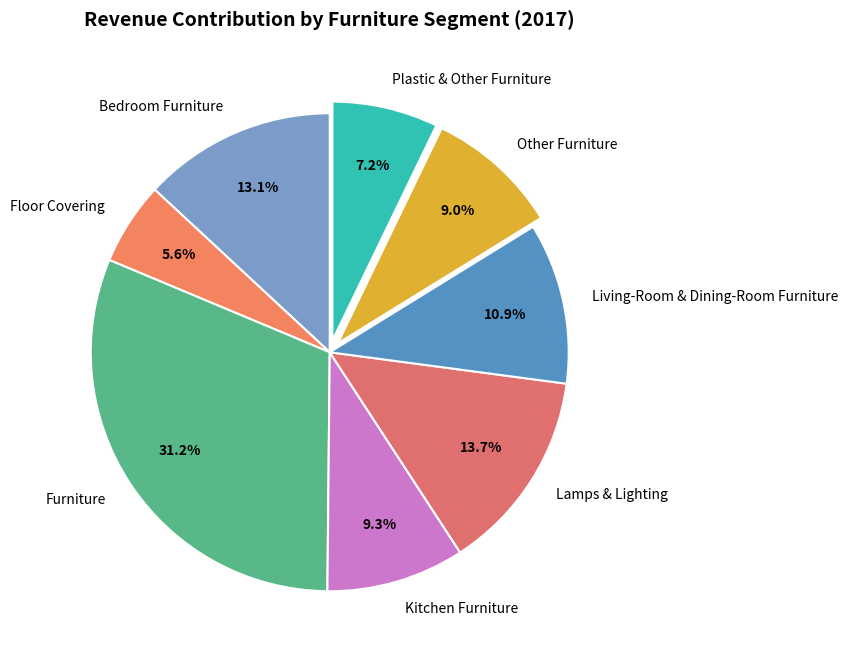

The Plastic & Other Furniture slice represents 1% of the pie. True or false?

False